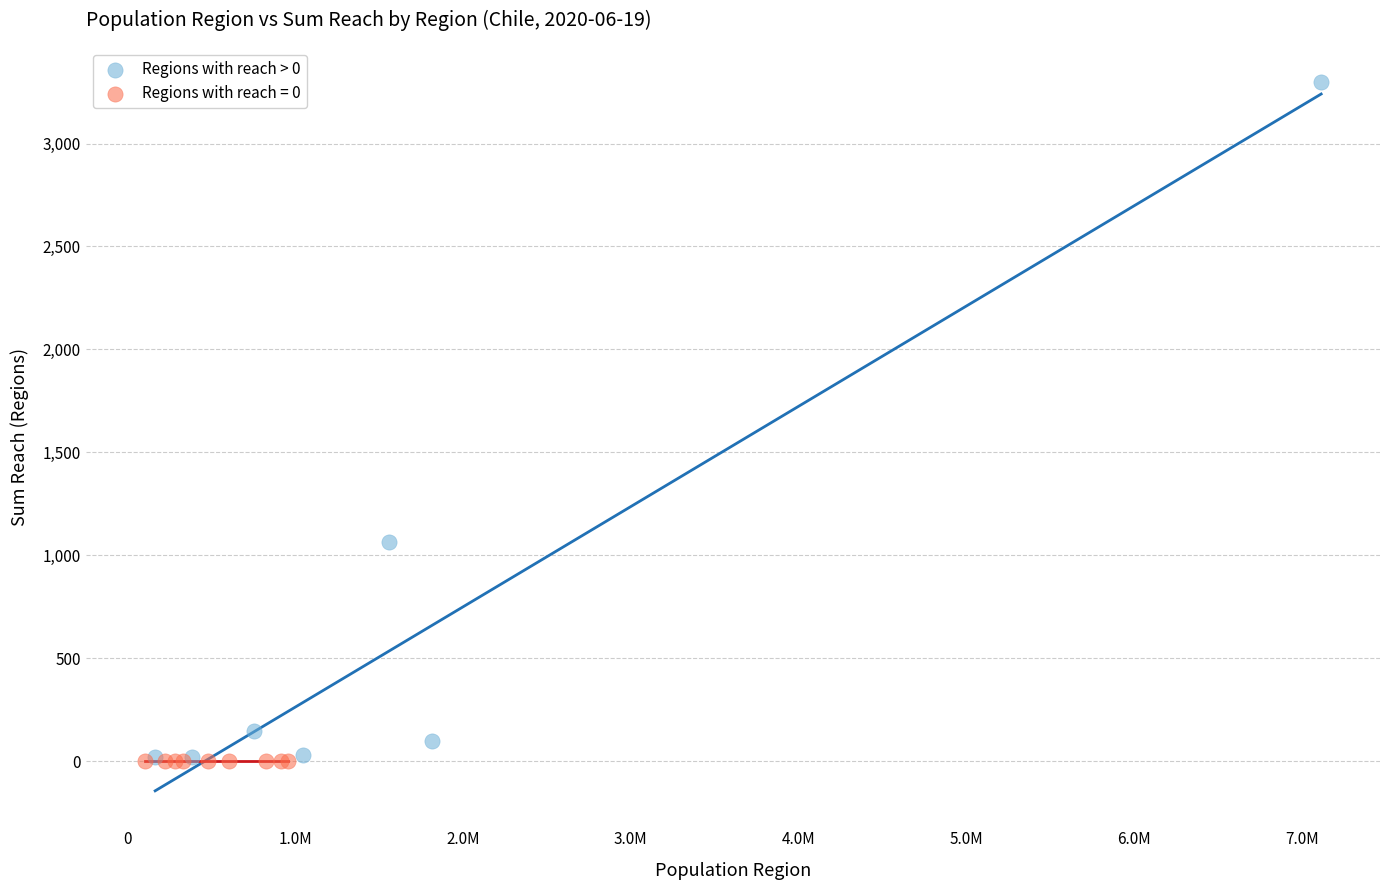

Which series contains the highest Y value?

Regions with reach > 0